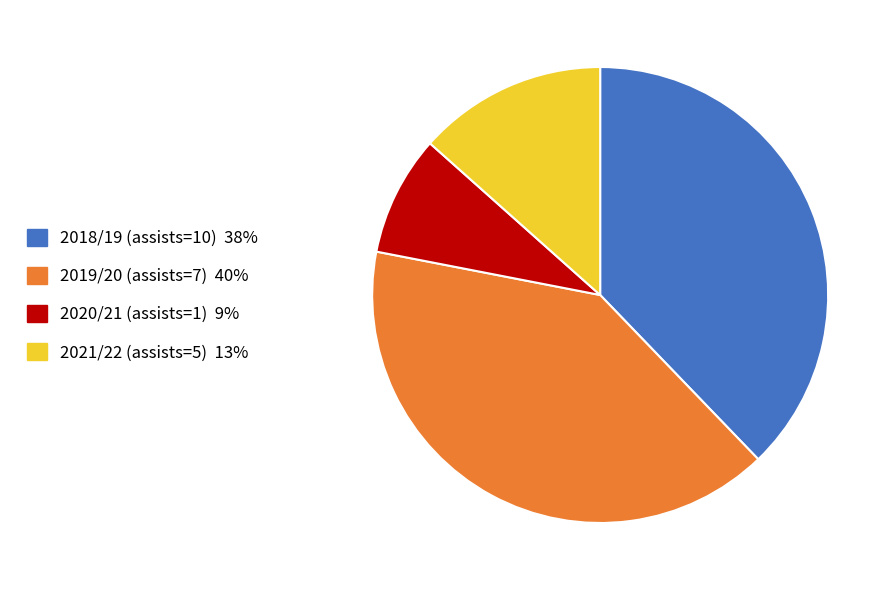

How many segments does this pie chart have?

4